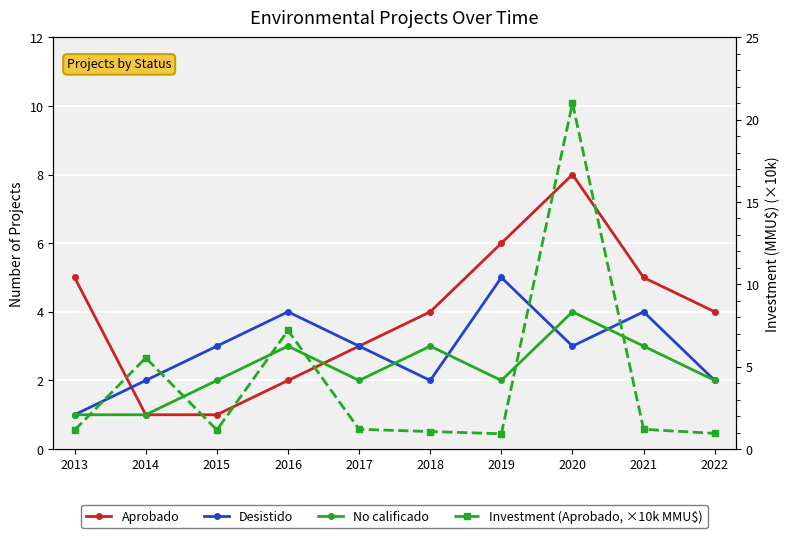

How many intersections are there between Investment (Aprobado, ×10k MMU$) and No calificado?

5